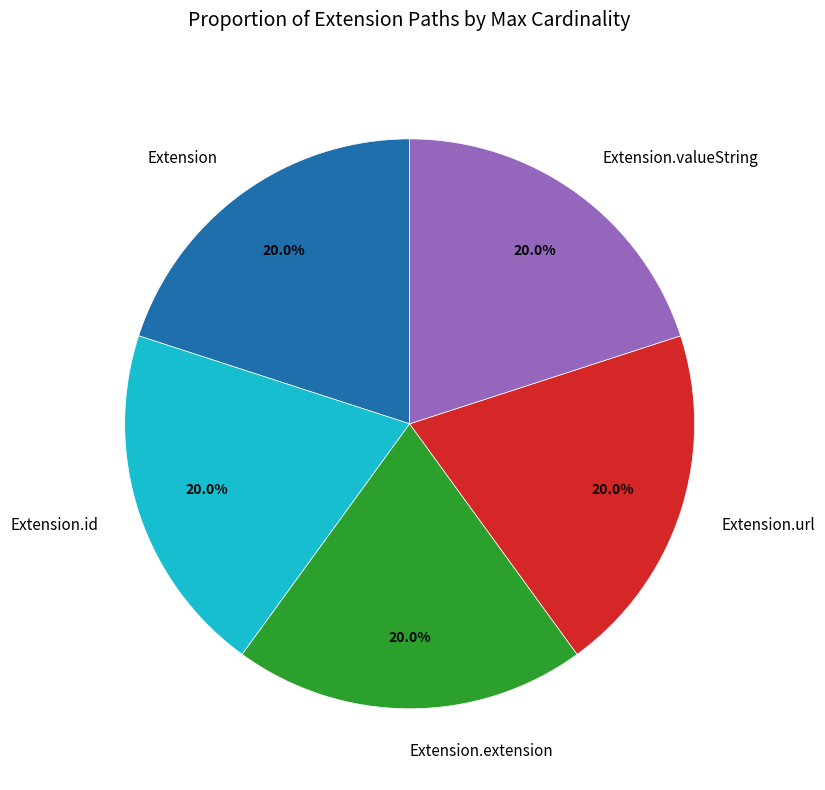

To the nearest percent, what is the average slice percentage?

20%